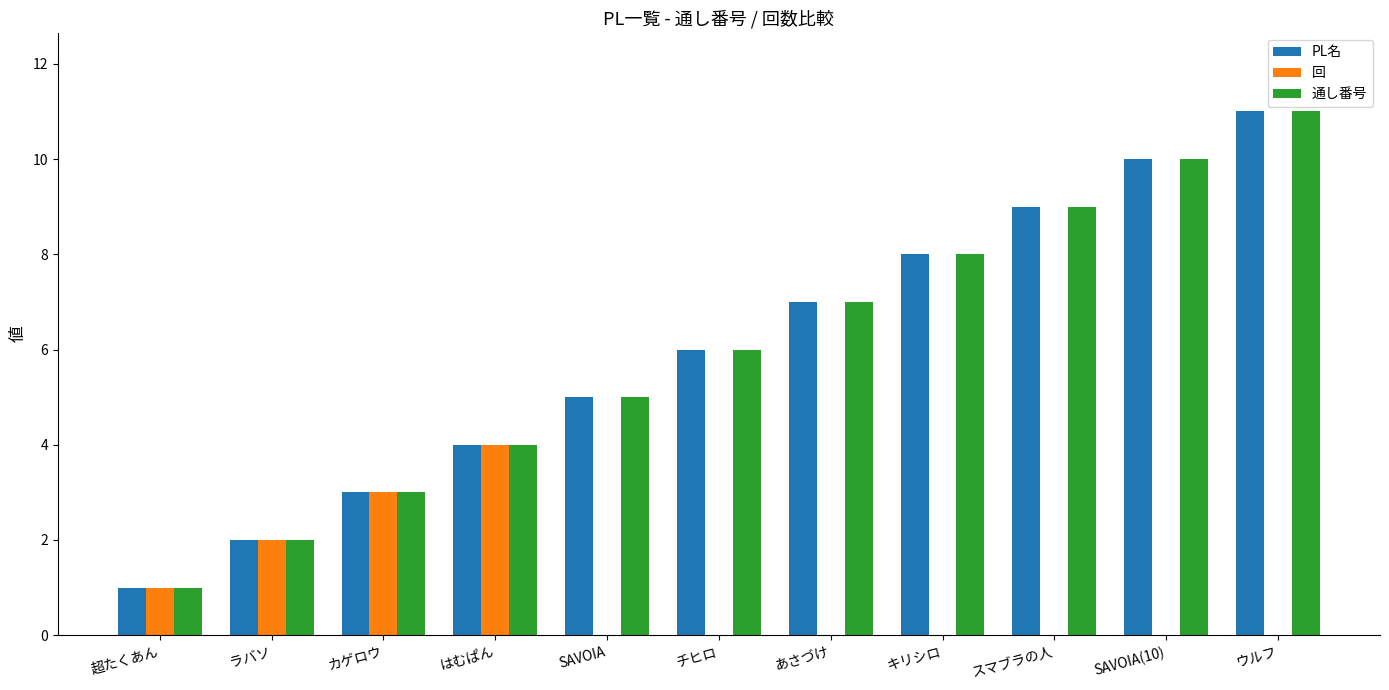

At which category does the chart reach its peak across all series?

ウルフ